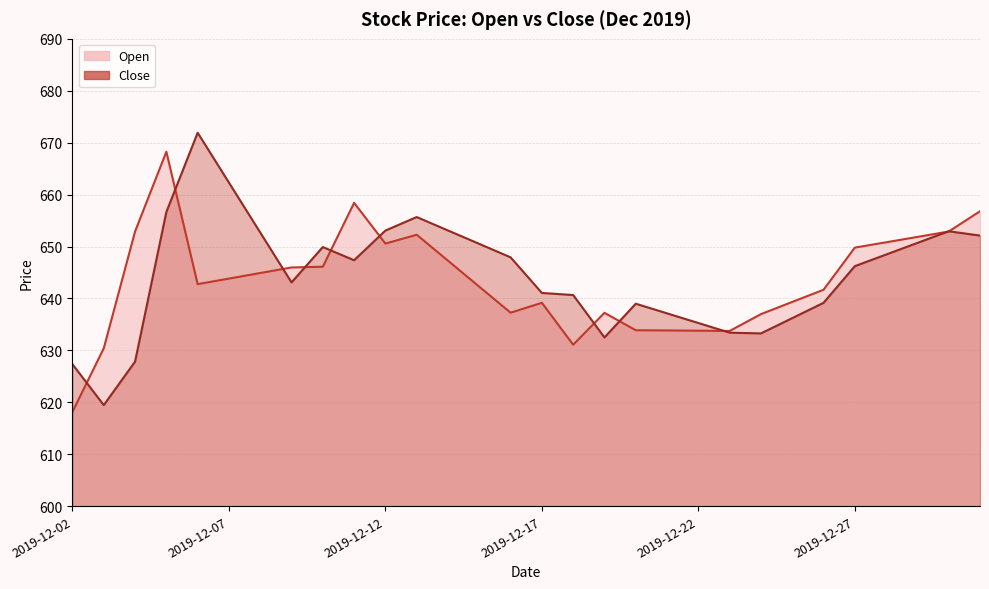

How many interior local valleys does the Open series have?

5